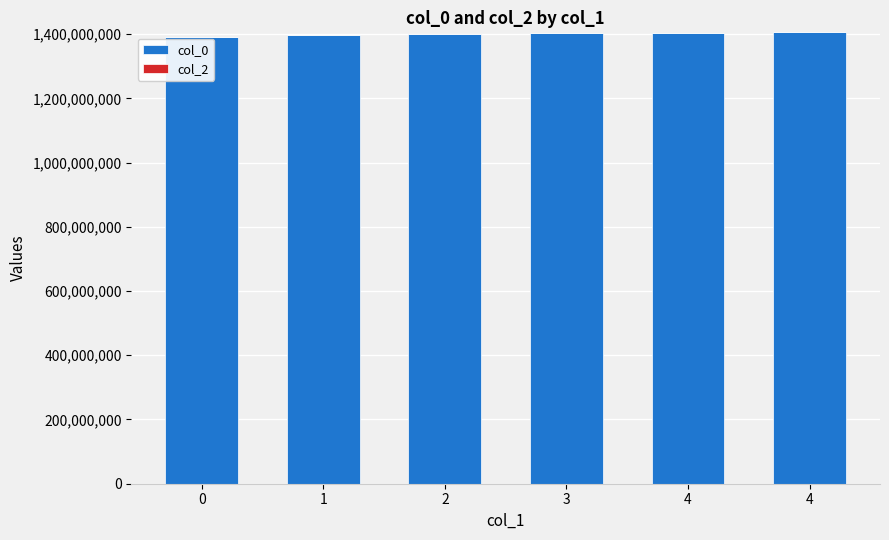

How many bars are there in total?

6